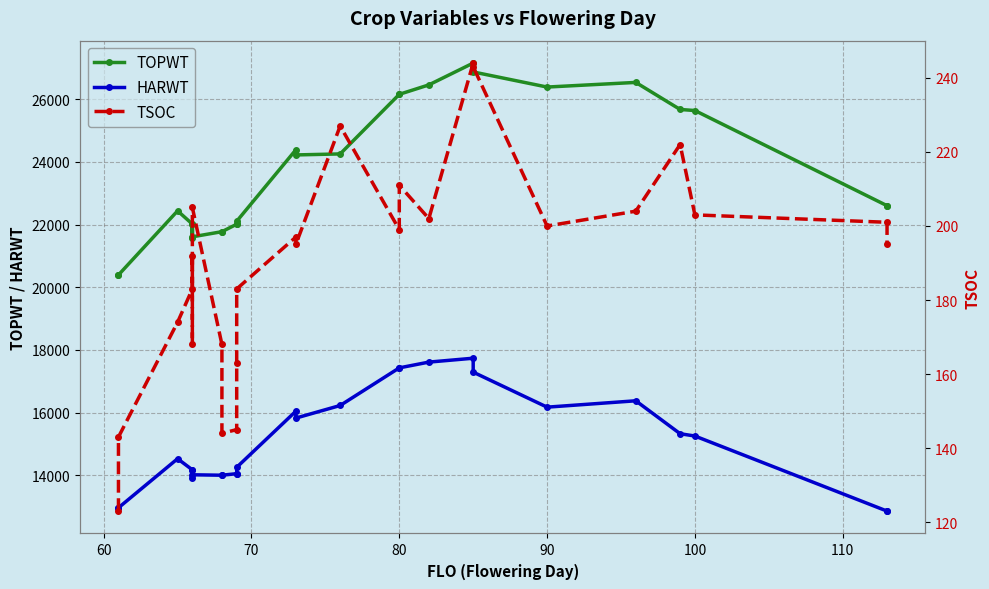

List the series in order of their peak value, highest first.

TOPWT, HARWT, TSOC